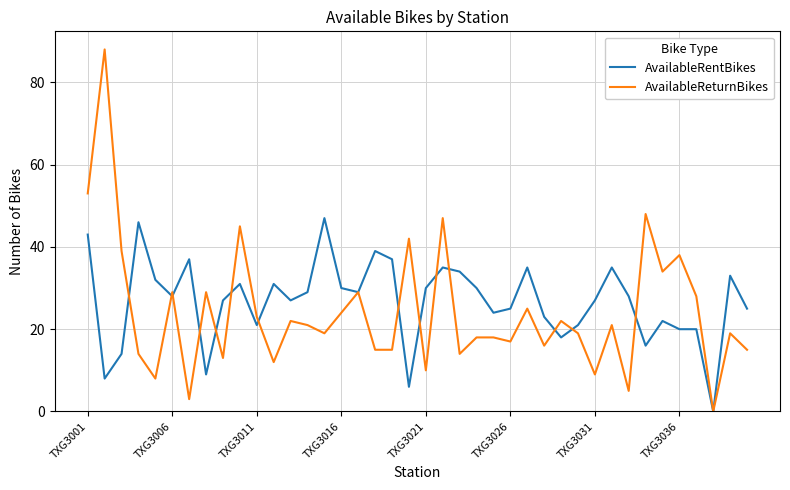

What is the average value of the AvailableRentBikes series?

27